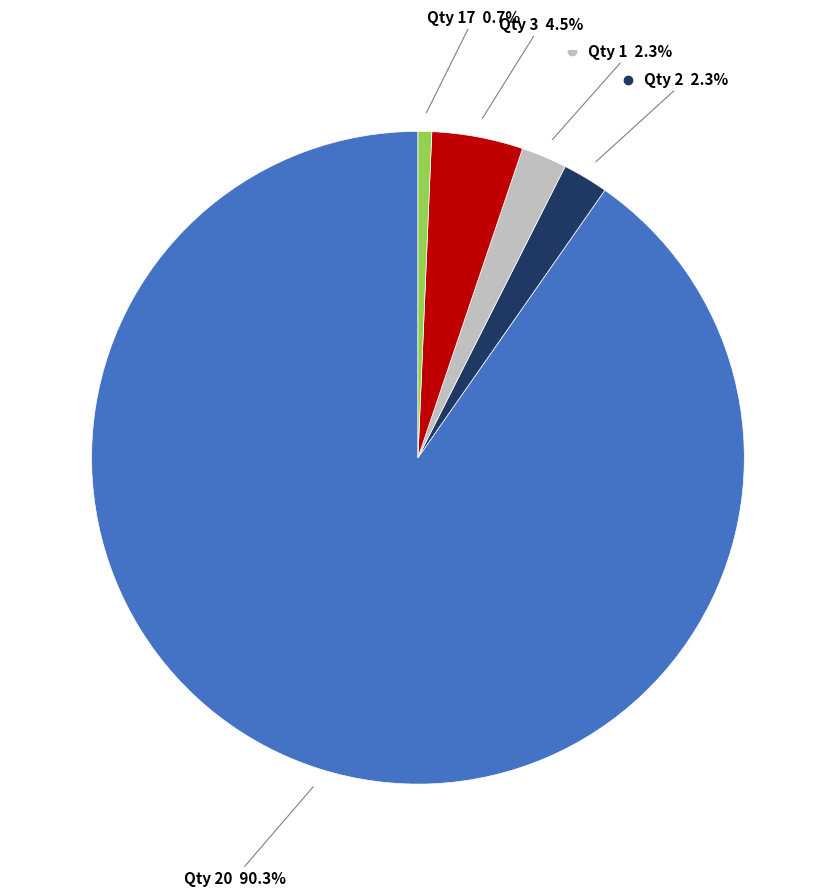

How many slices are in this pie chart?

5